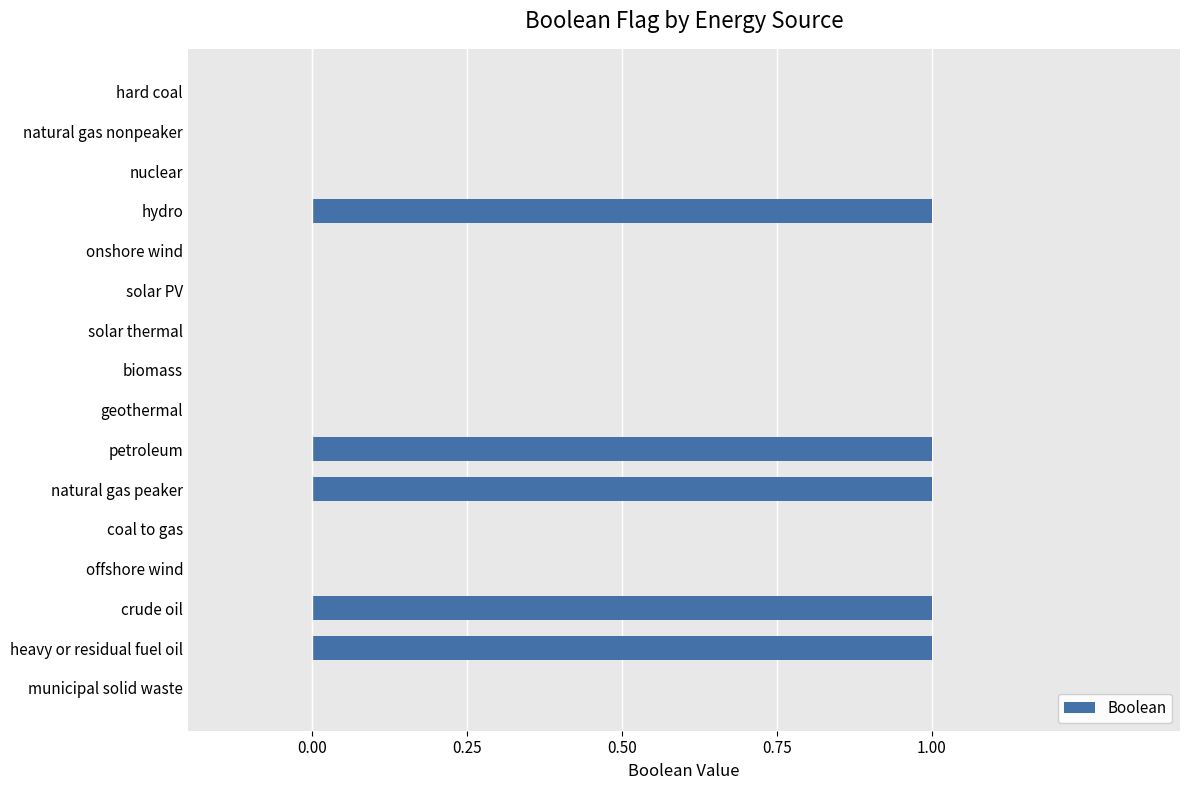

Reading bottom to top, transcribe all the data shown in this chart.

municipal solid waste=0	heavy or residual fuel oil=1	crude oil=1	offshore wind=0	coal to gas=0	natural gas peaker=1	petroleum=1	geothermal=0	biomass=0	solar thermal=0	solar PV=0	onshore wind=0	hydro=1	nuclear=0	natural gas nonpeaker=0	hard coal=0